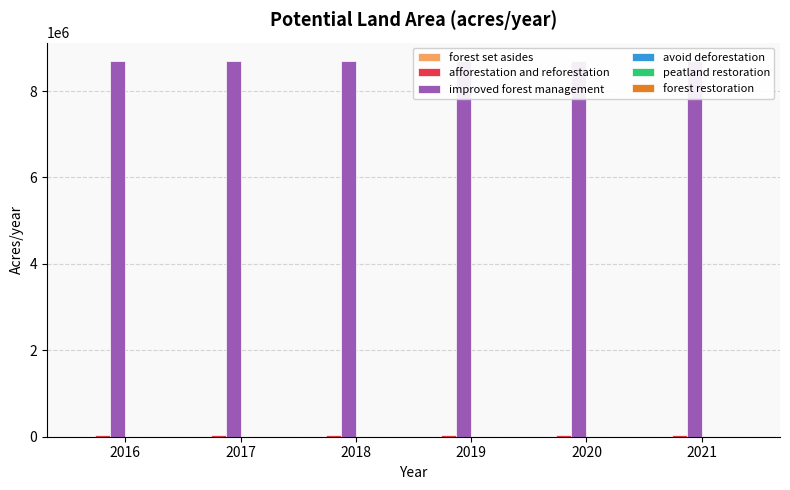

Reading right to left, transcribe all the data shown in this chart.

forest set asides: 2021=2891.4	2020=2891.4	2019=2891.4	2018=2891.4	2017=2891.4	2016=2891.4
afforestation and reforestation: 2021=50961.0	2020=50961.0	2019=50961.0	2018=50961.0	2017=50961.0	2016=50961.0
improved forest management: 2021=8685500.0	2020=8685500.0	2019=8685500.0	2018=8685500.0	2017=8685500.0	2016=8685500.0
avoid deforestation: 2021=0.0	2020=0.0	2019=0.0	2018=0.0	2017=0.0	2016=0.0
peatland restoration: 2021=0.0	2020=0.0	2019=0.0	2018=0.0	2017=0.0	2016=0.0
forest restoration: 2021=0.0	2020=0.0	2019=0.0	2018=0.0	2017=0.0	2016=0.0